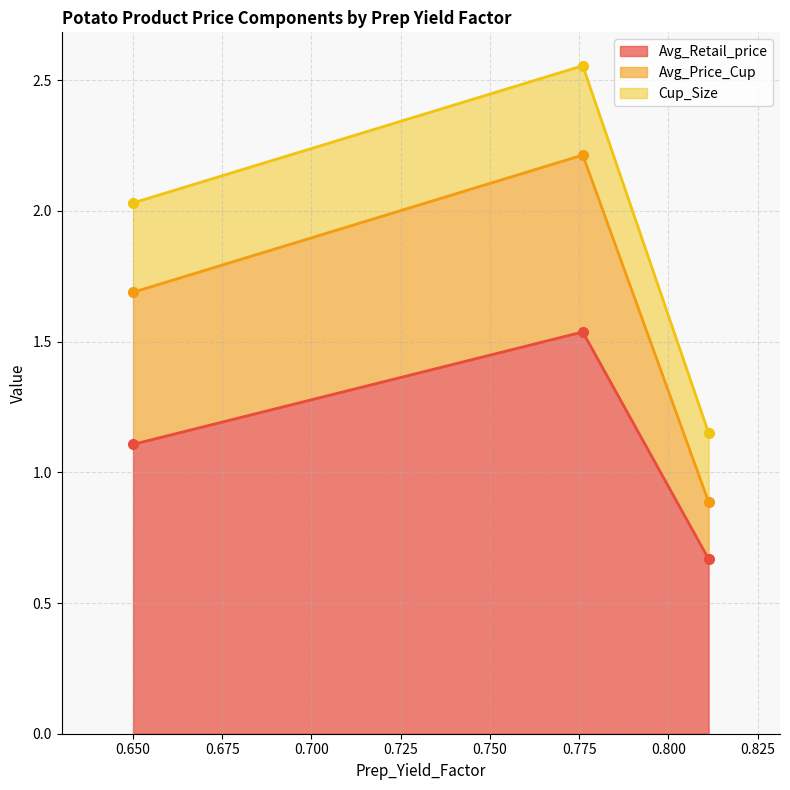

What is the sum of all Cup_Size values?

0.9